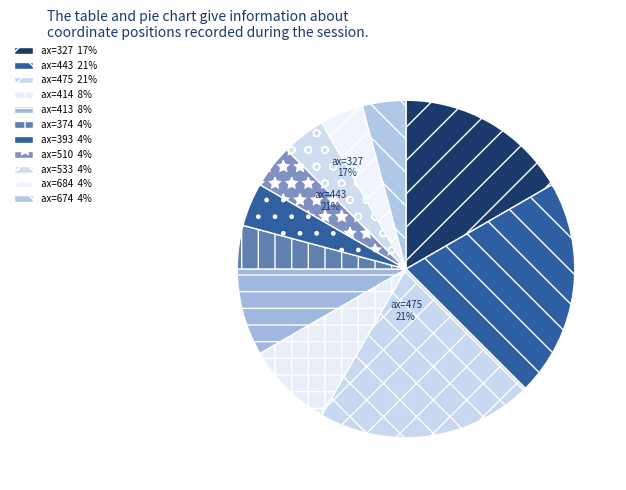

Which slice is the smallest?

374